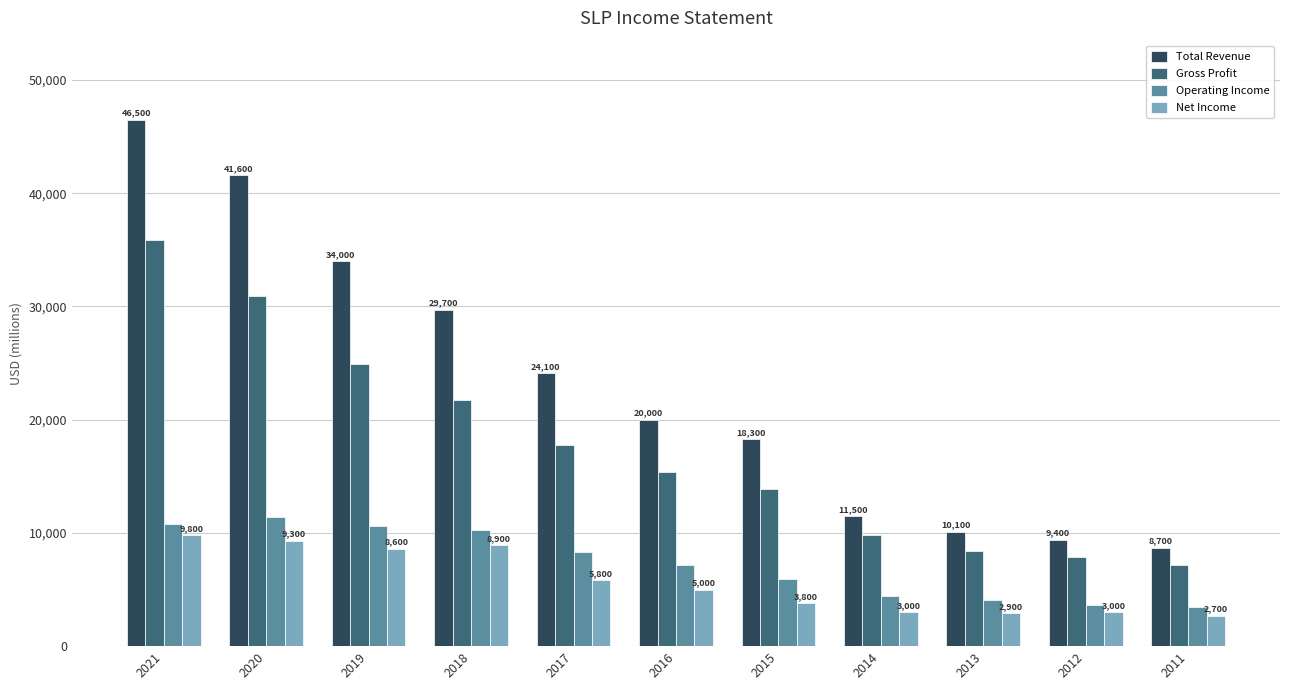

Are the bars grouped side by side (vs. stacked)?

Yes